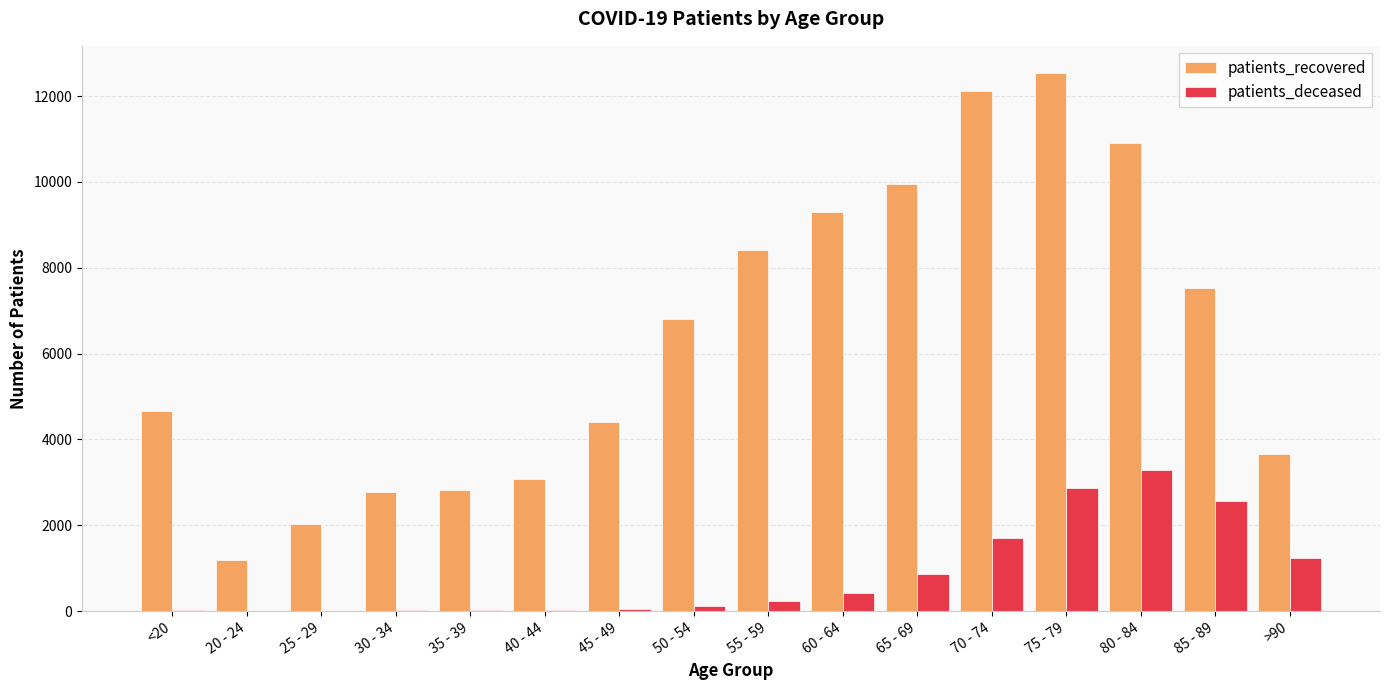

Which series has the largest total across all categories?

patients_recovered